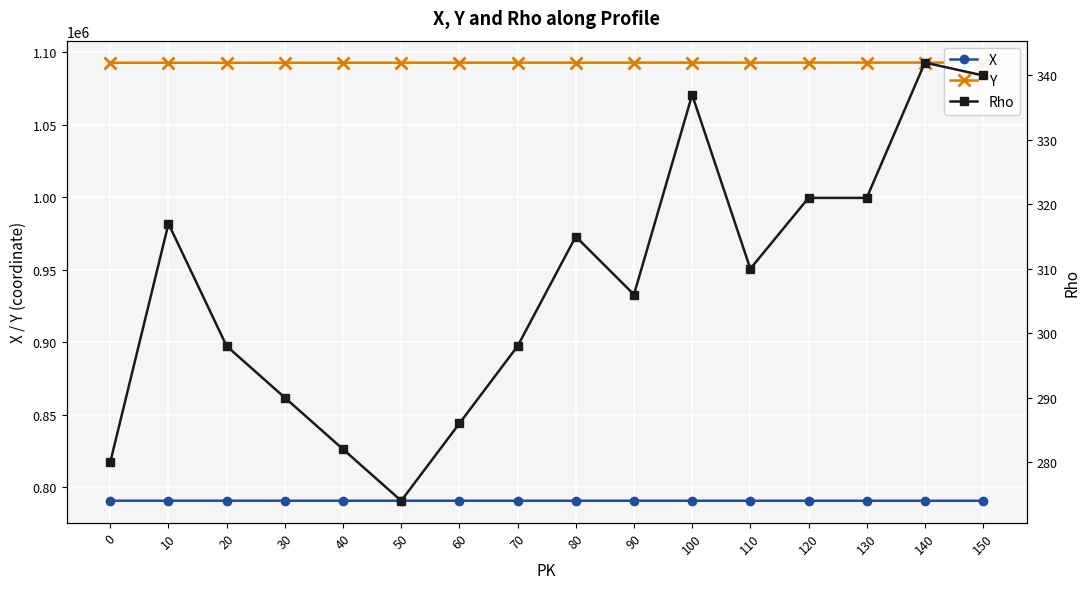

How many lines are shown in the chart?

3